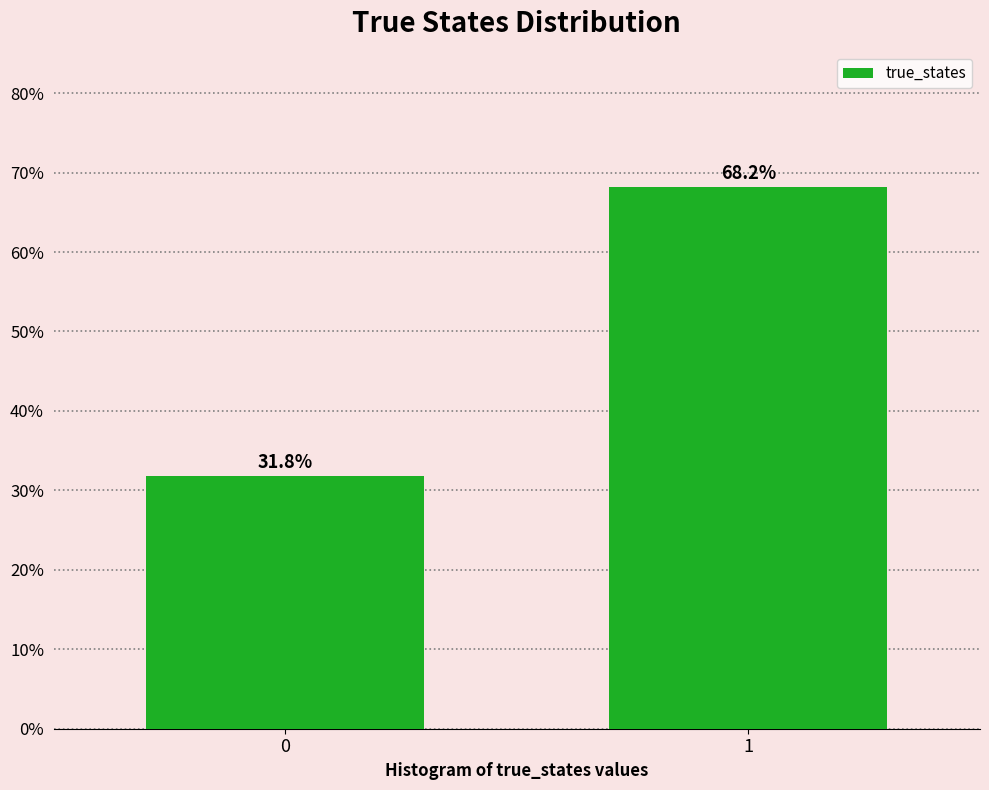

Reading left to right, list all the values displayed in this chart.

0=31.8	1=68.2